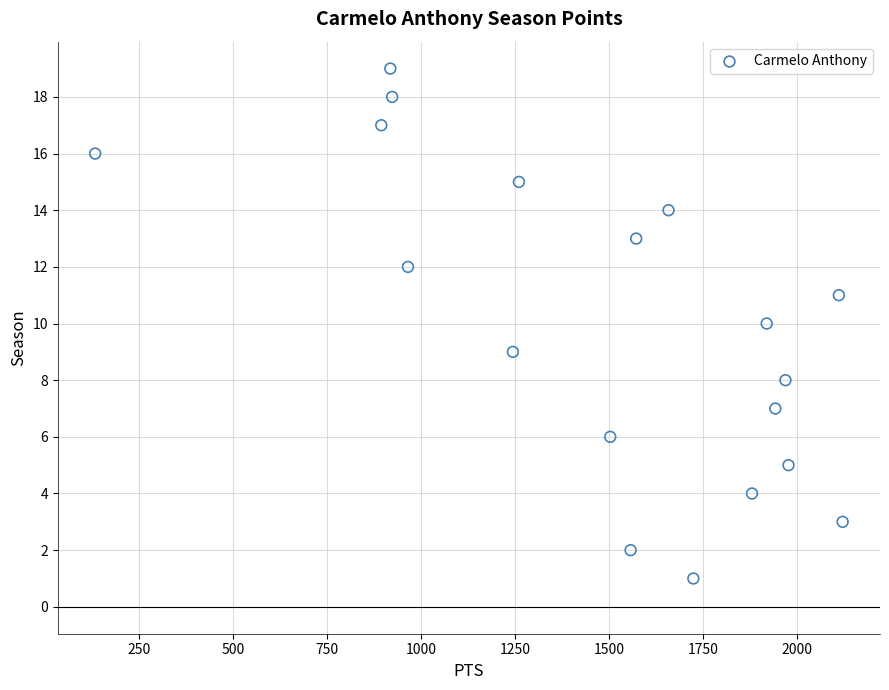

What is the range of Y values (max minus min)?

18